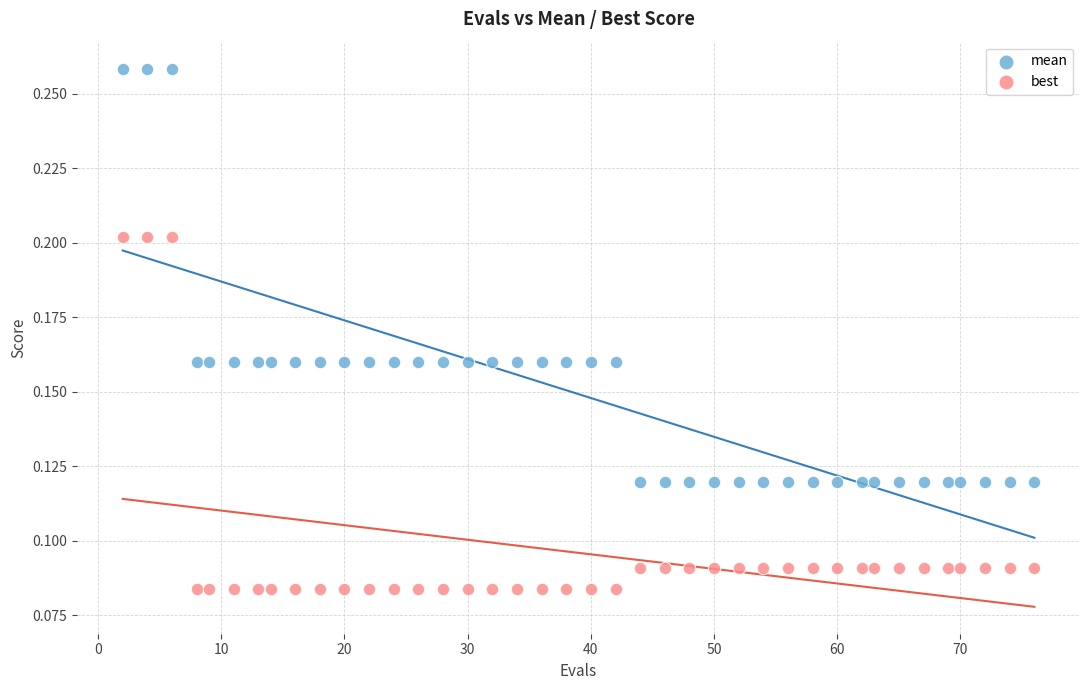

Across all data points, what is the range of X values (max minus min)?

74.0